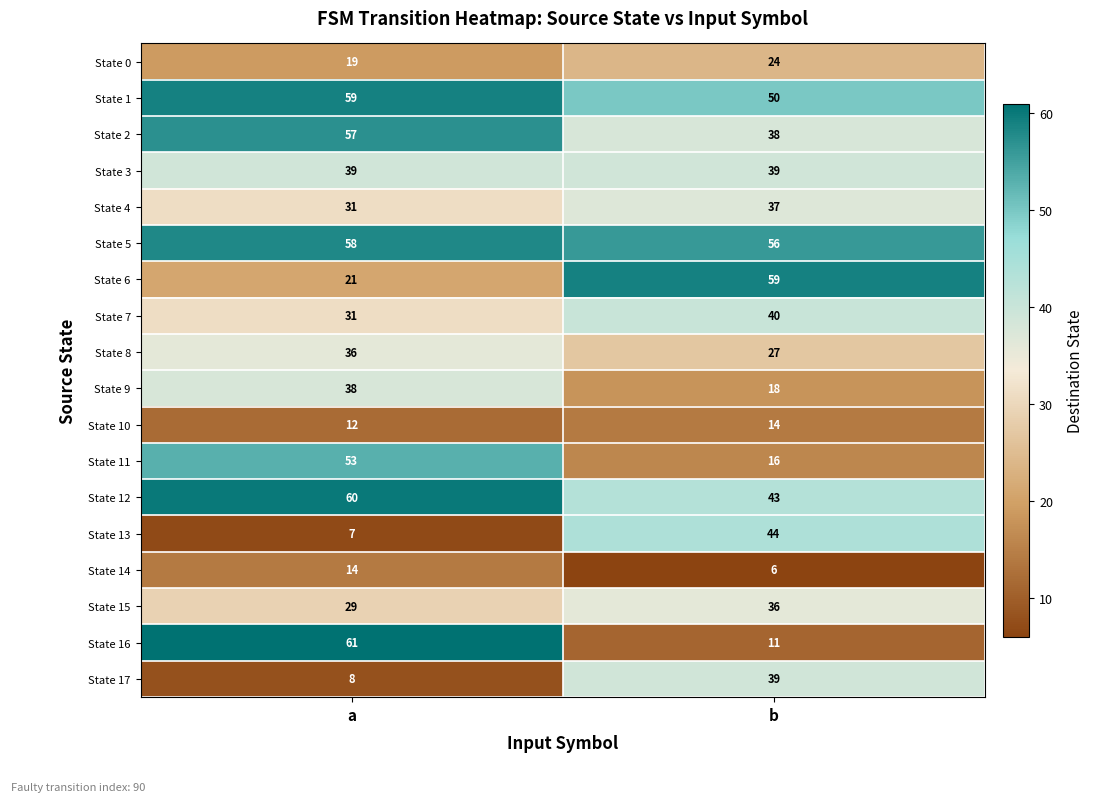

The State 11 series shows 16 at b. True or false?

True